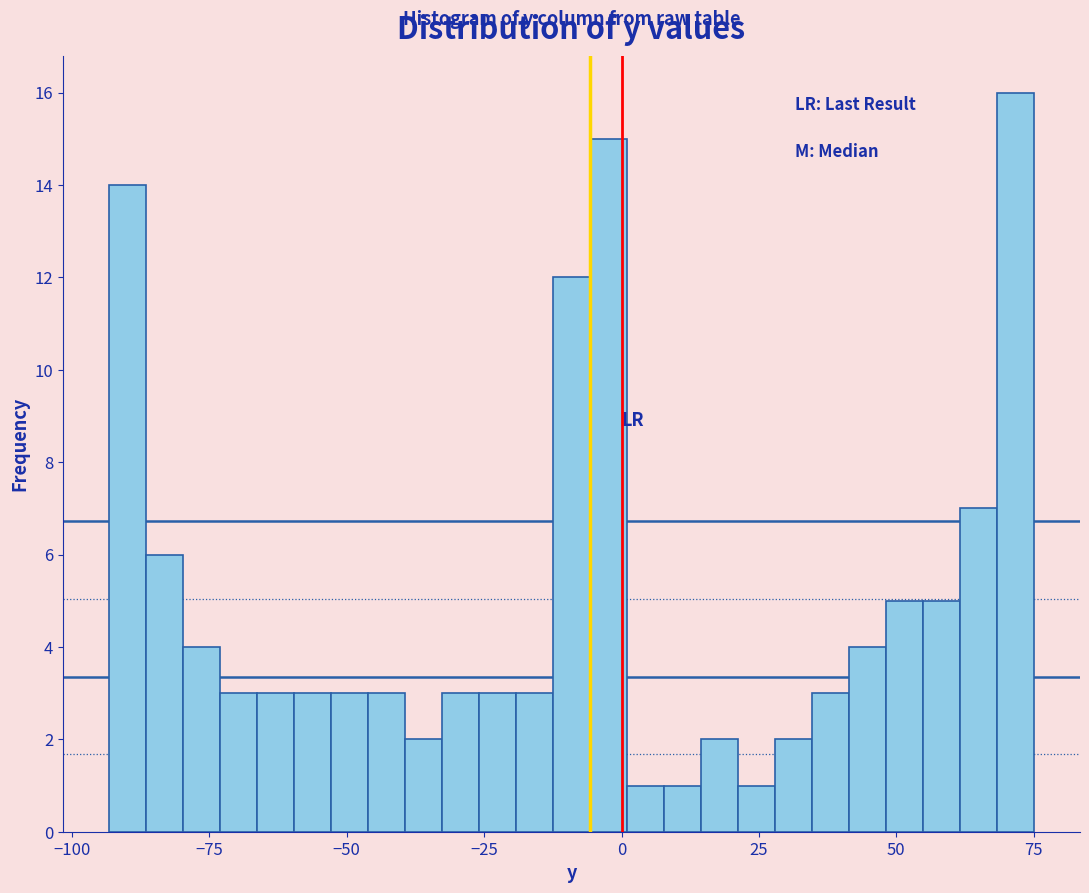

Read against the x-axis, roughly where is the centre of the tallest bar?

70